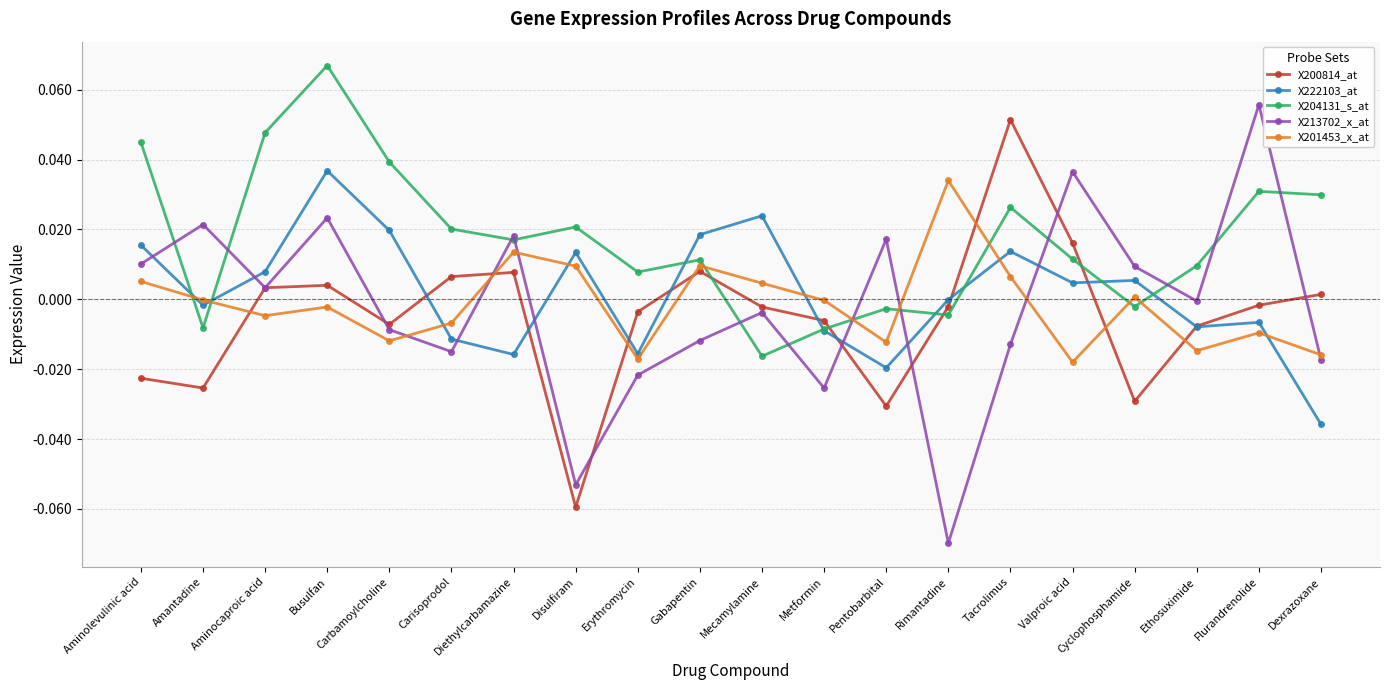

In X213702_x_at, how many points are lower than both neighbors (excluding endpoints)?

6